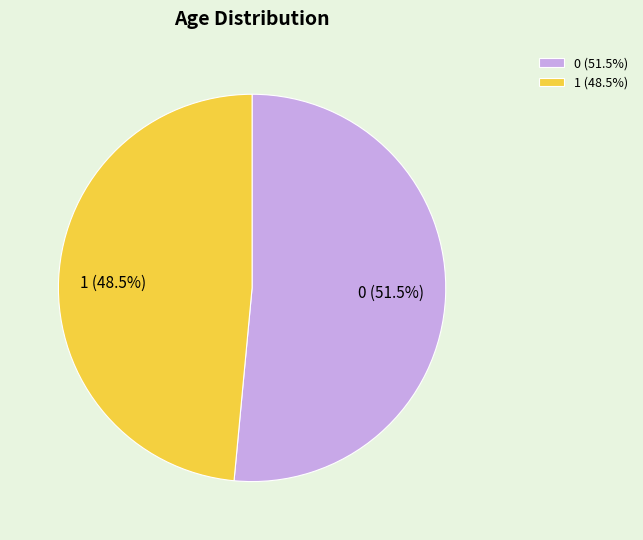

What percentage do 0 and 1 together represent?

100.0%